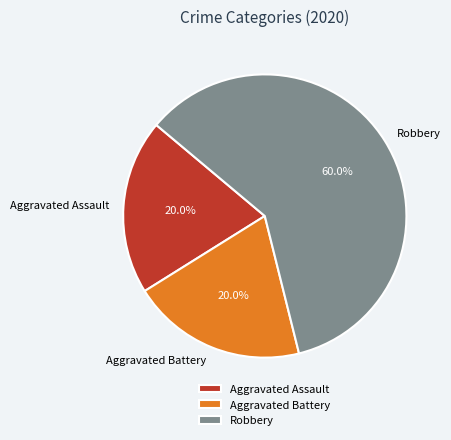

What portion of the pie excludes Aggravated Assault?

80.0%